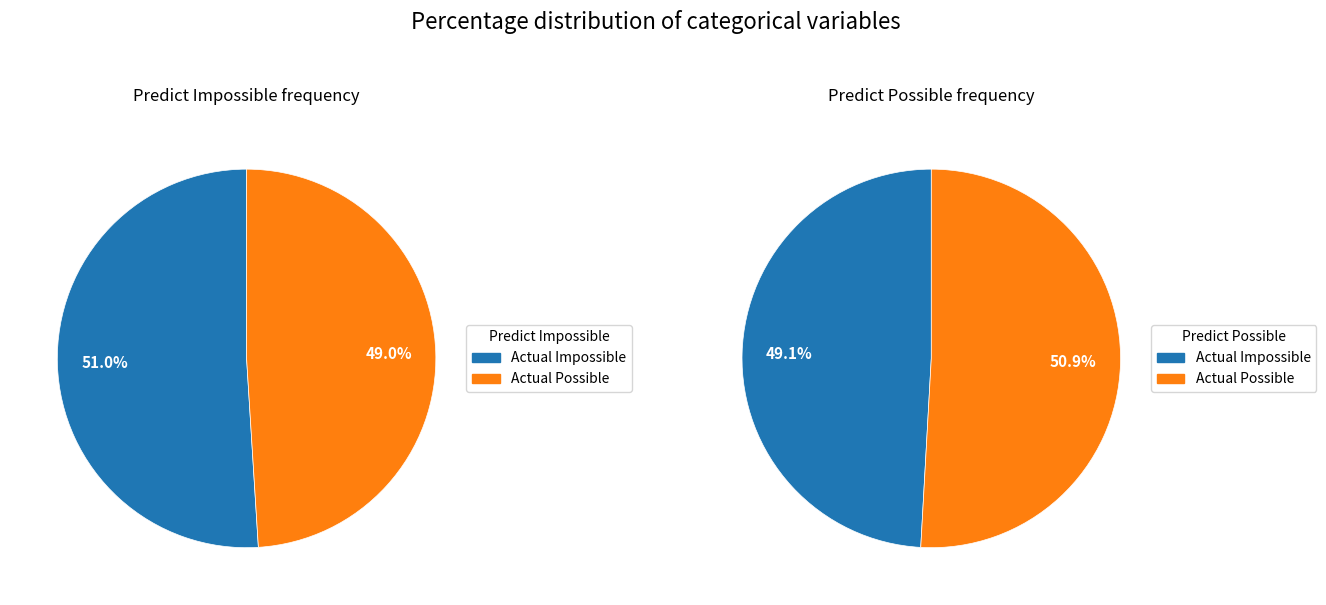

Rank the series by their average value, from lowest to highest.

Predict Impossible, Predict Possible